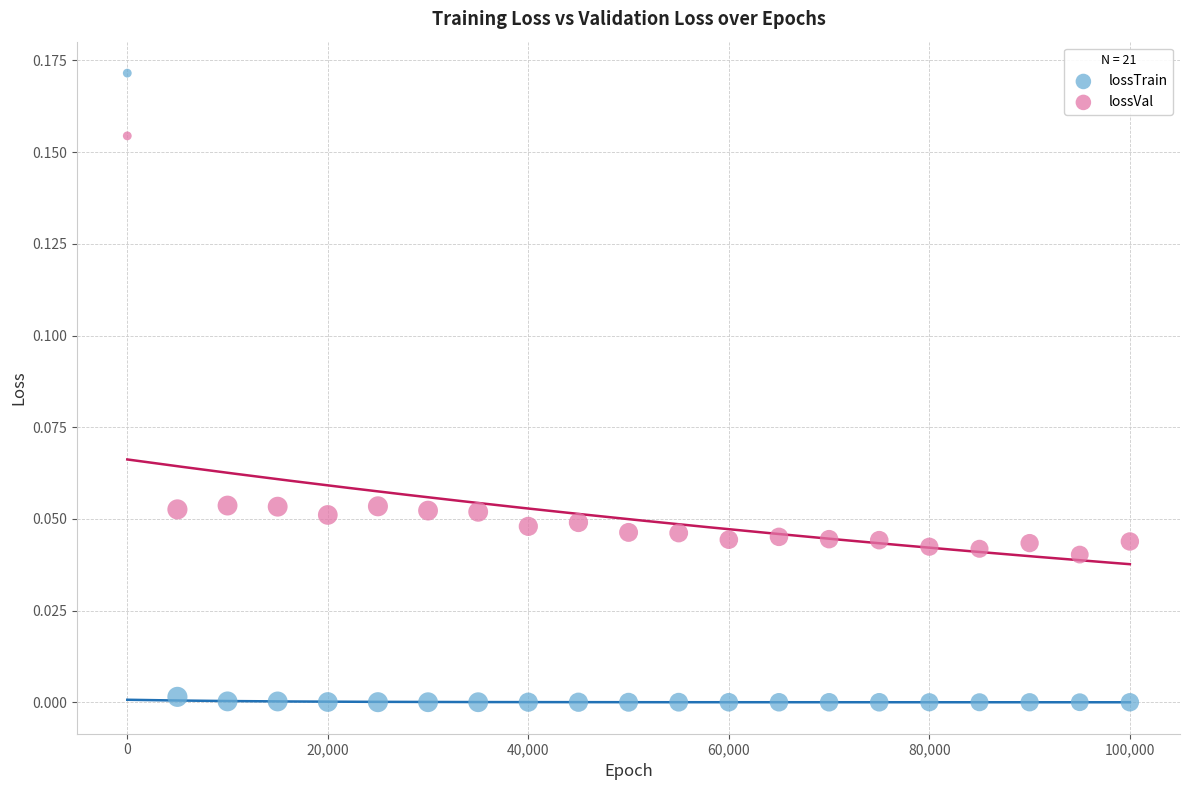

Which series has the largest Y range (max minus min)?

lossTrain